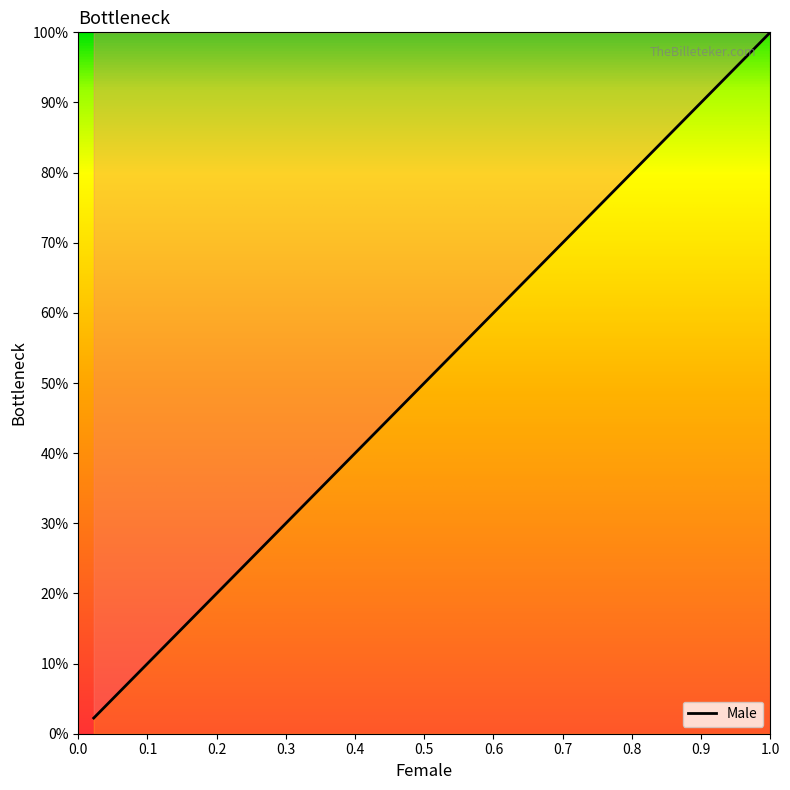

What is the label of the 25th point from the left?

1.0